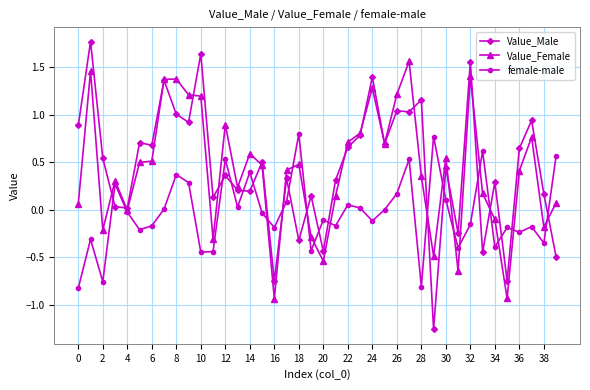

What is the greatest value displayed?

1.8